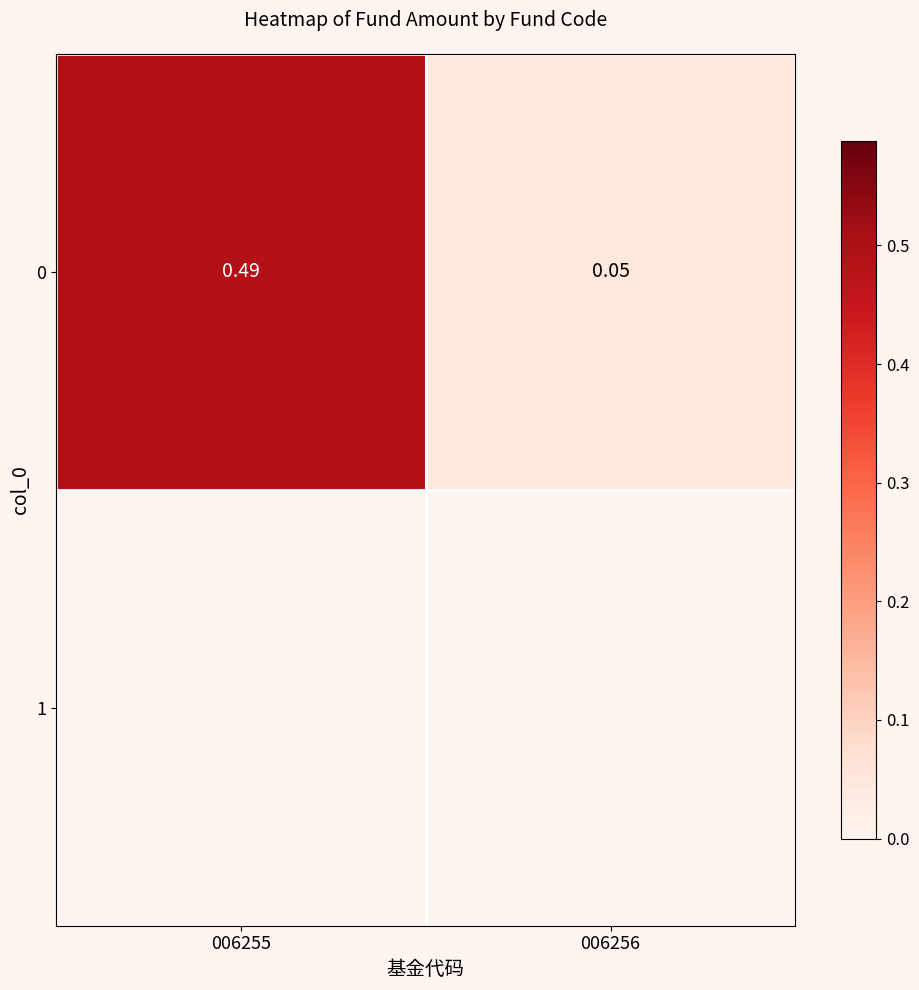

Read the value at 006255.

0.5